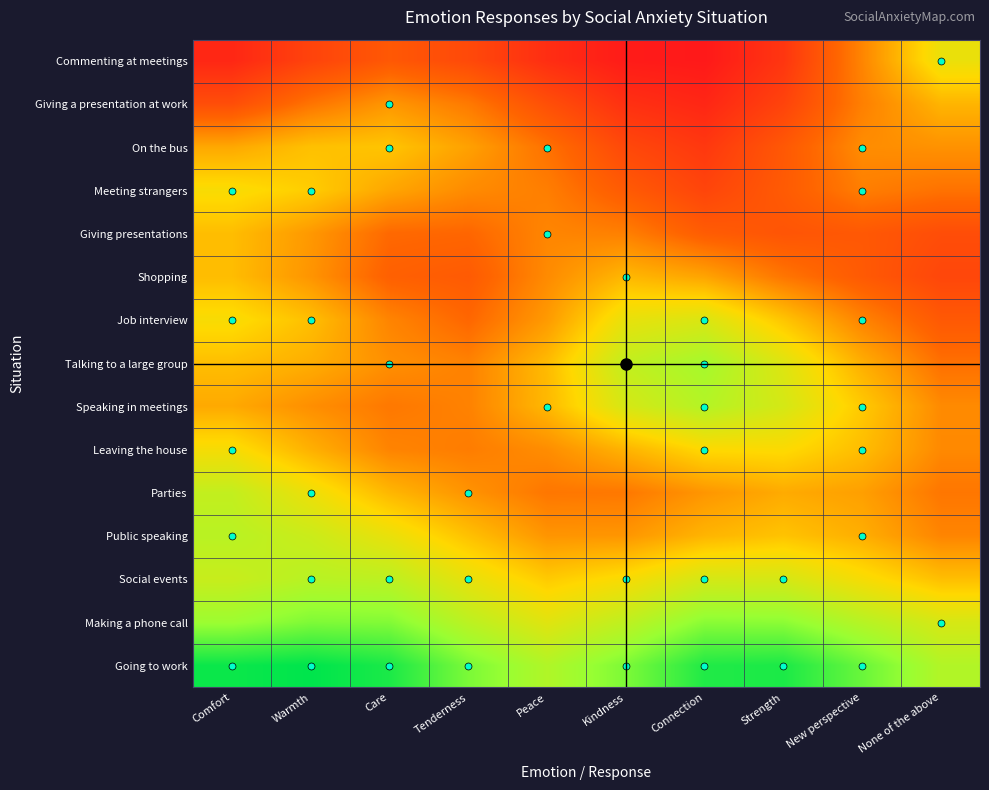

At Warmth, list the series in order from smallest to largest.

Commenting at meetings, Giving a presentation at work, Speaking in meetings, Shopping, Giving presentations, Talking to a large group, Leaving the house, Job interview, On the bus, Meeting strangers, Parties, Public speaking, Social events, Making a phone call, Going to work